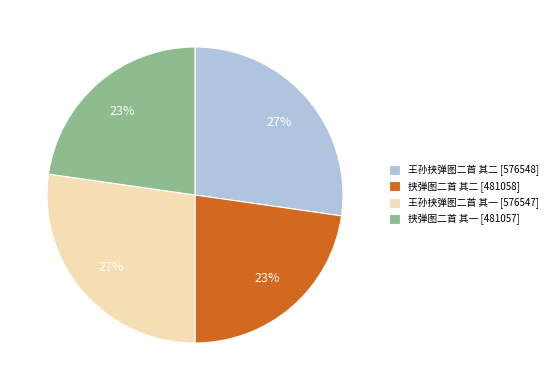

Is there a majority slice in this chart?

No